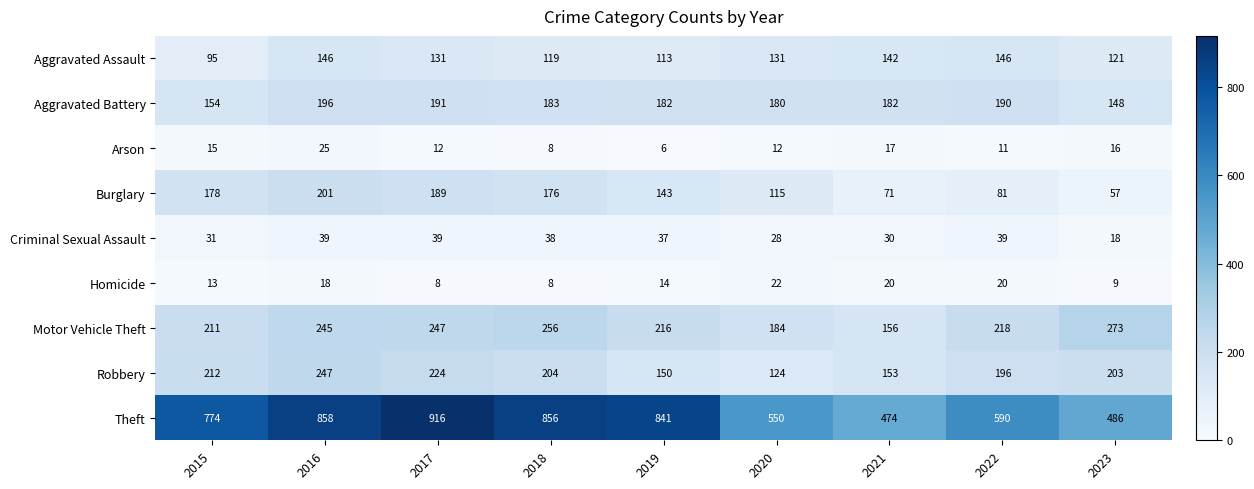

True or false: Arson has a value of 10 at 2021.

False